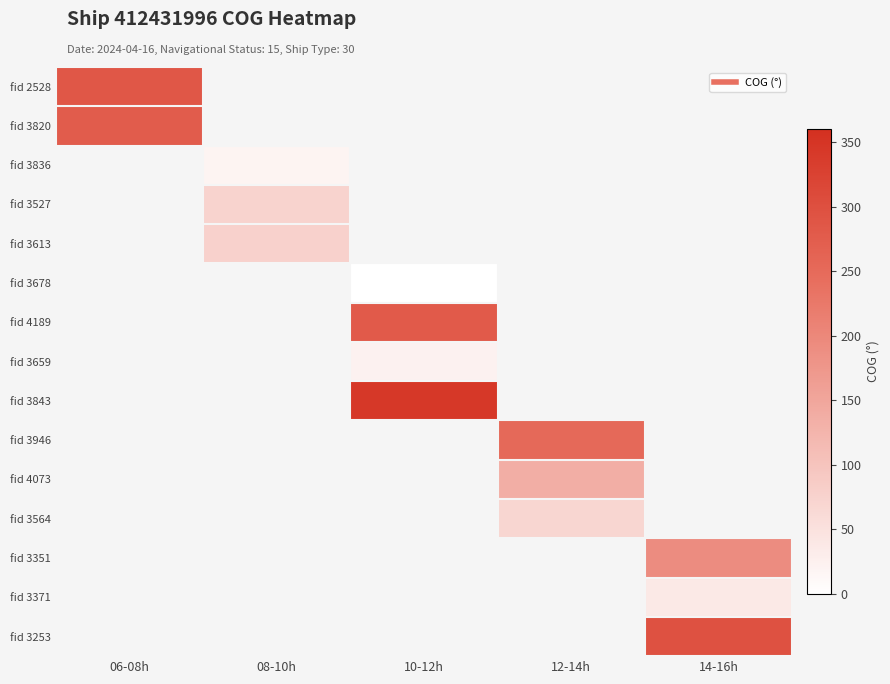

Between 08-10h and 10-12h, which is larger?

10-12h